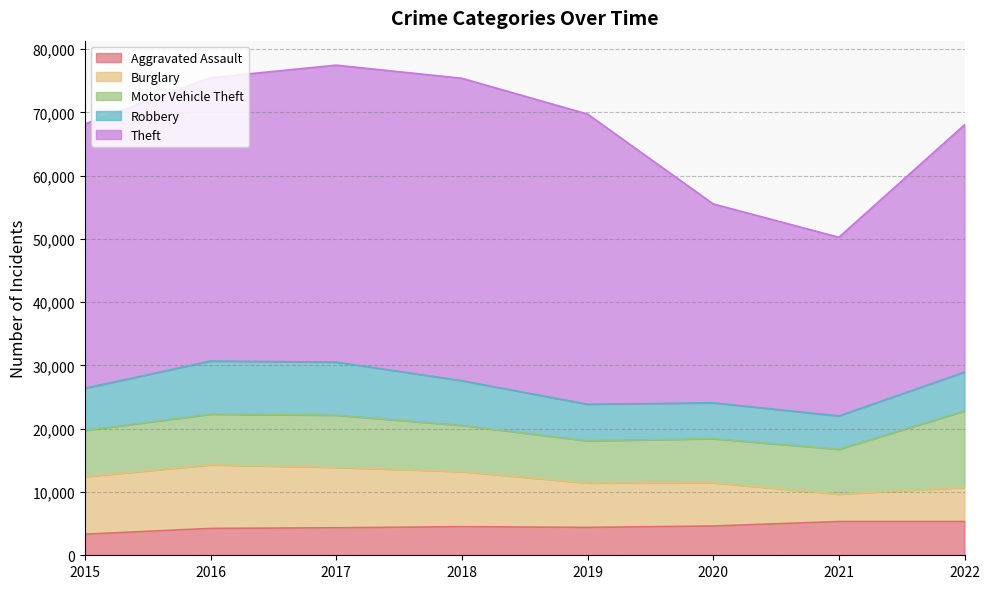

Rank the series at 2016 from lowest to highest value.

Aggravated Assault, Motor Vehicle Theft, Robbery, Burglary, Theft